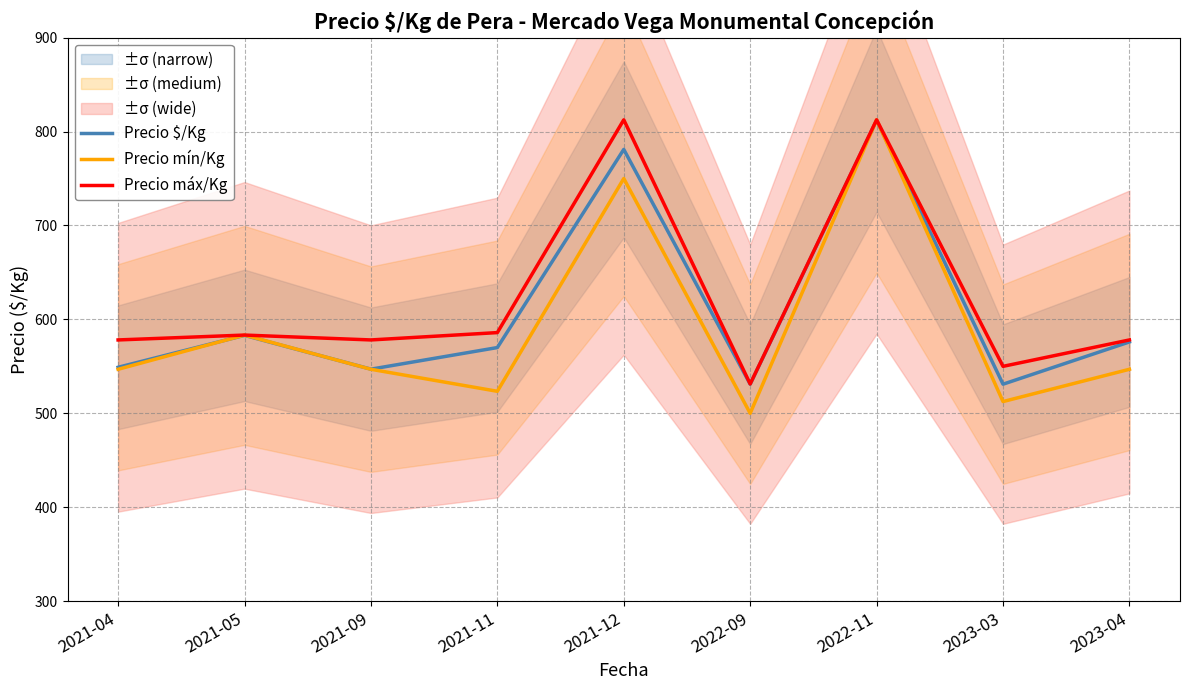

Reading left to right, list all the values displayed in this chart.

Precio $/Kg: 549.0	583.0	547.0	570.0	781.0	531.0	812.0	531.0	576.0
Precio mín/Kg: 546.9	583.3	546.9	523.4	750.0	500.0	812.5	512.5	546.9
Precio máx/Kg: 578.1	583.3	578.1	585.9	812.5	531.2	812.5	550.0	578.1